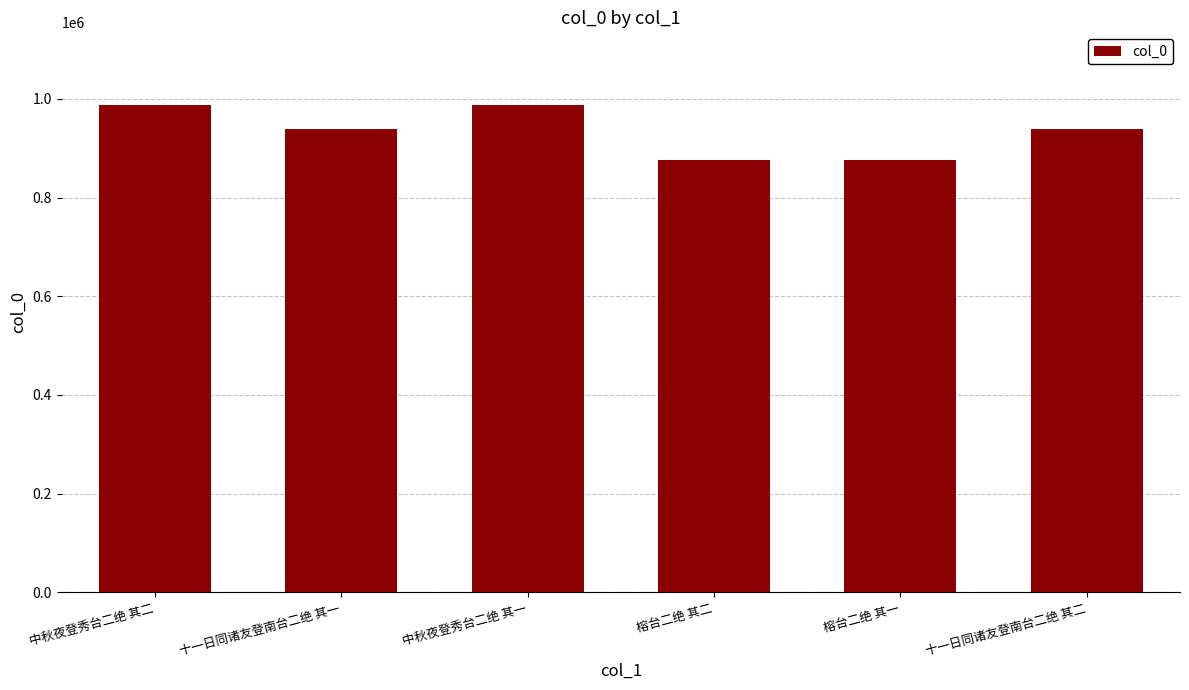

How many series are shown in this chart?

1